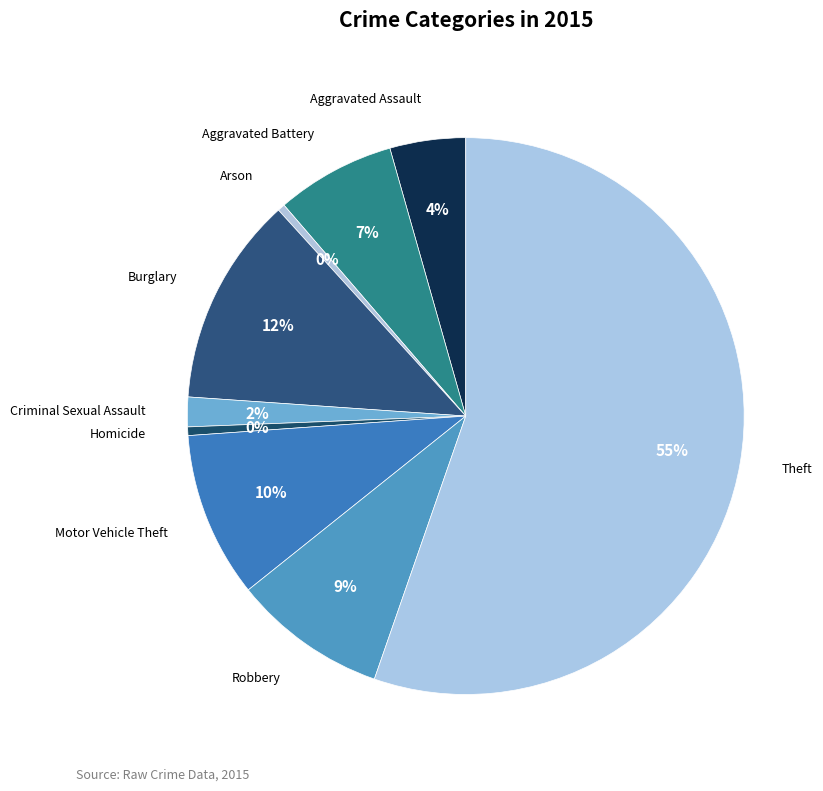

What percentage is the Criminal Sexual Assault slice, to the nearest percent?

2%